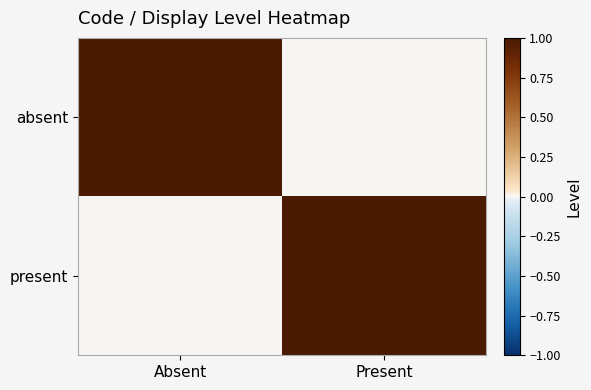

Between Absent and Present, which series saw the biggest shift?

absent